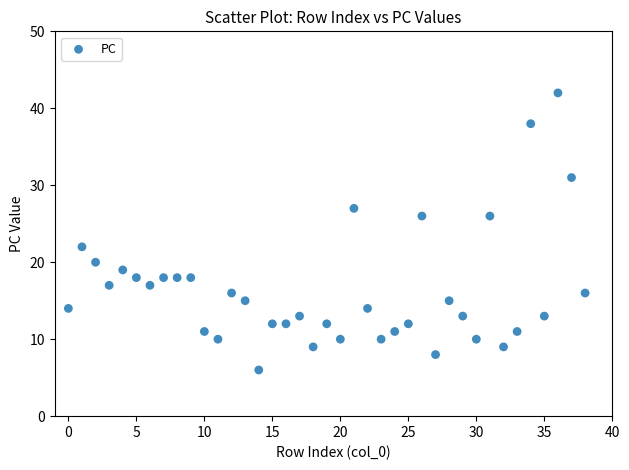

What is the range of Y values (max minus min)?

36